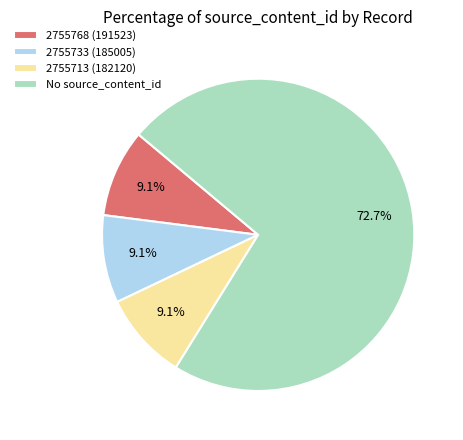

Is the sum of 2755768 (191523) and No source_content_id greater than half?

Yes